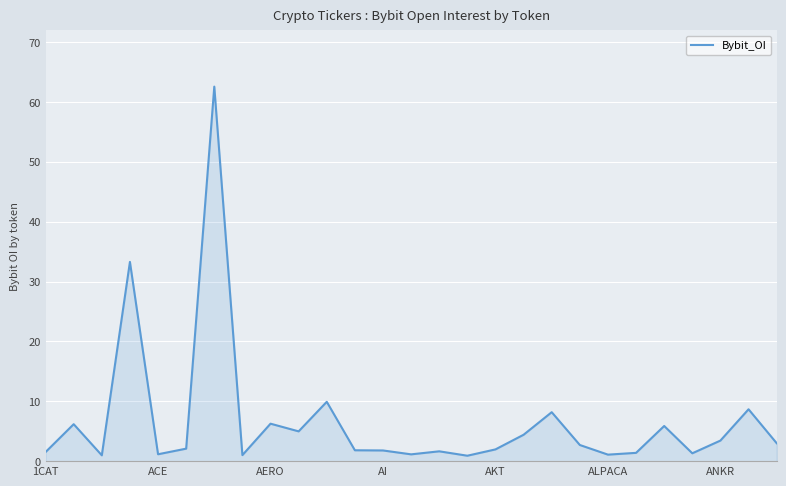

What is the maximum value shown in the chart?

62.5